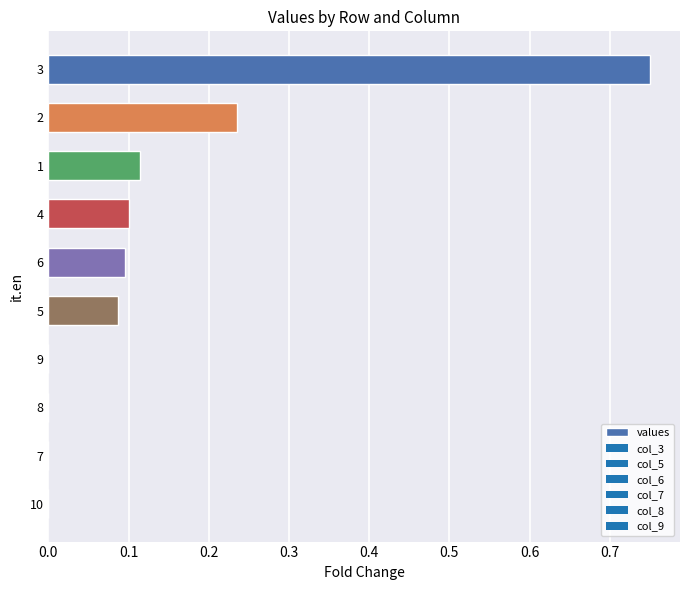

The value at 10 is 0.0. True or false?

True